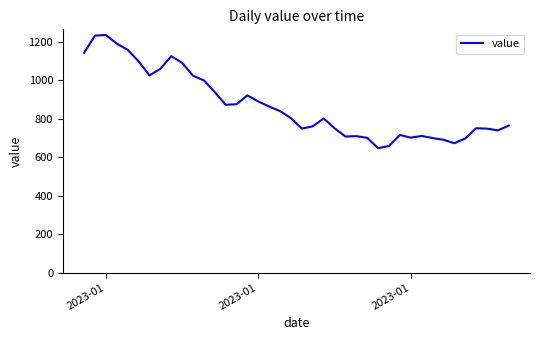

What is the difference between the maximum and minimum values?

589